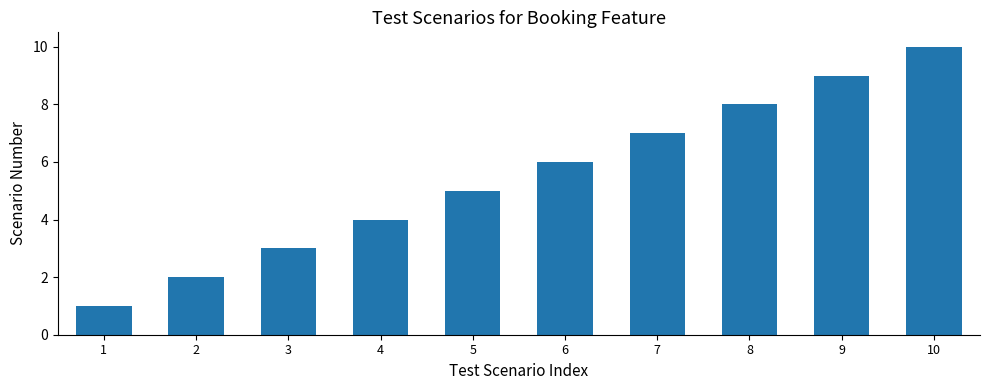

What is the value of the 9th bar from the left?

9